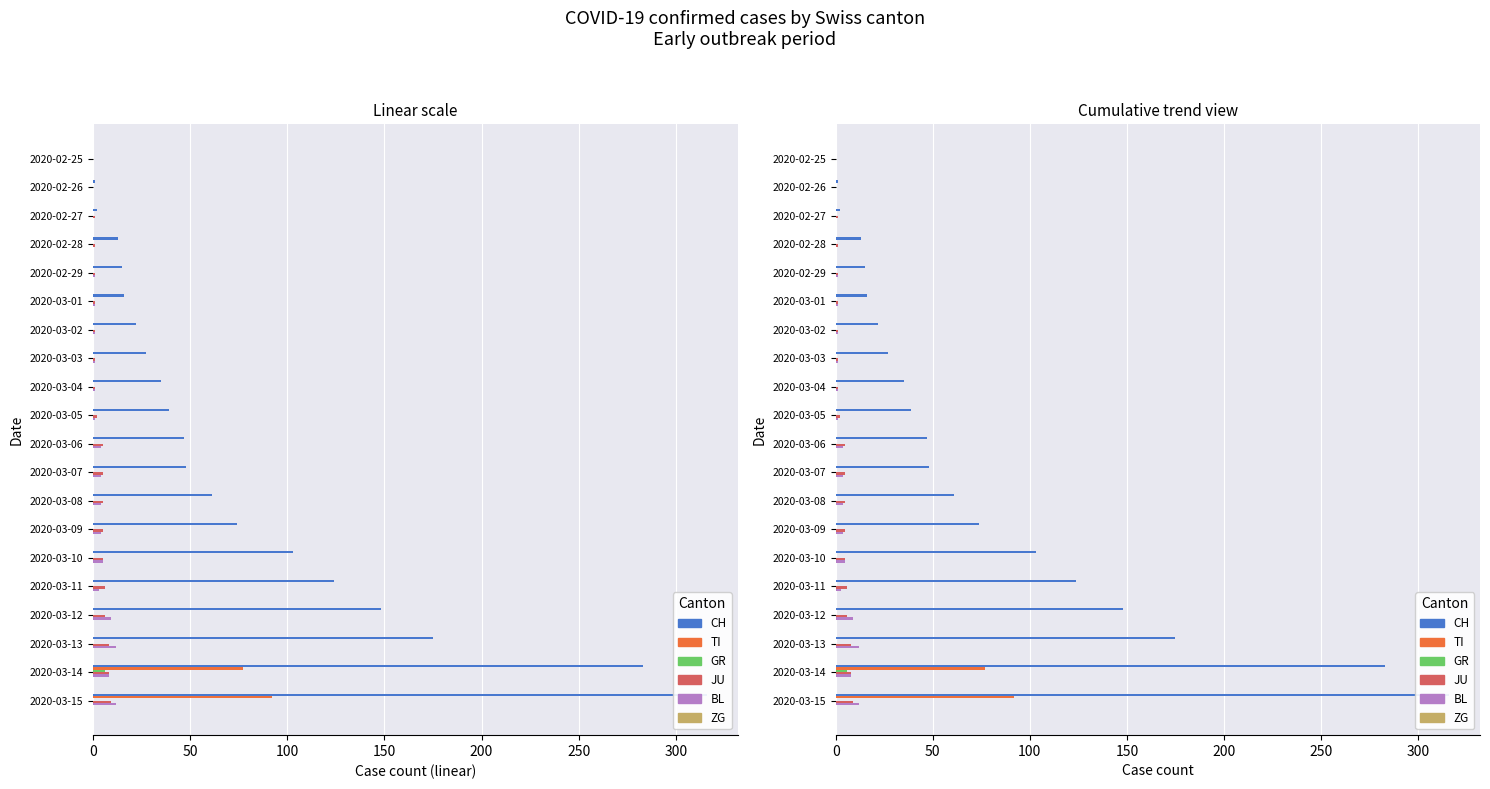

How many values in the CH series are below 47?

10